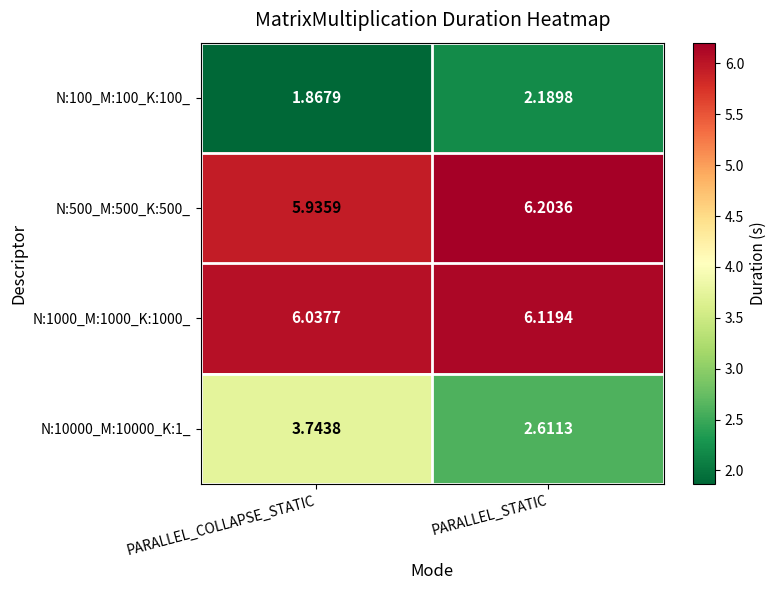

Where does the N:10000_M:10000_K:1_ series first go above 3?

PARALLEL_COLLAPSE_STATIC